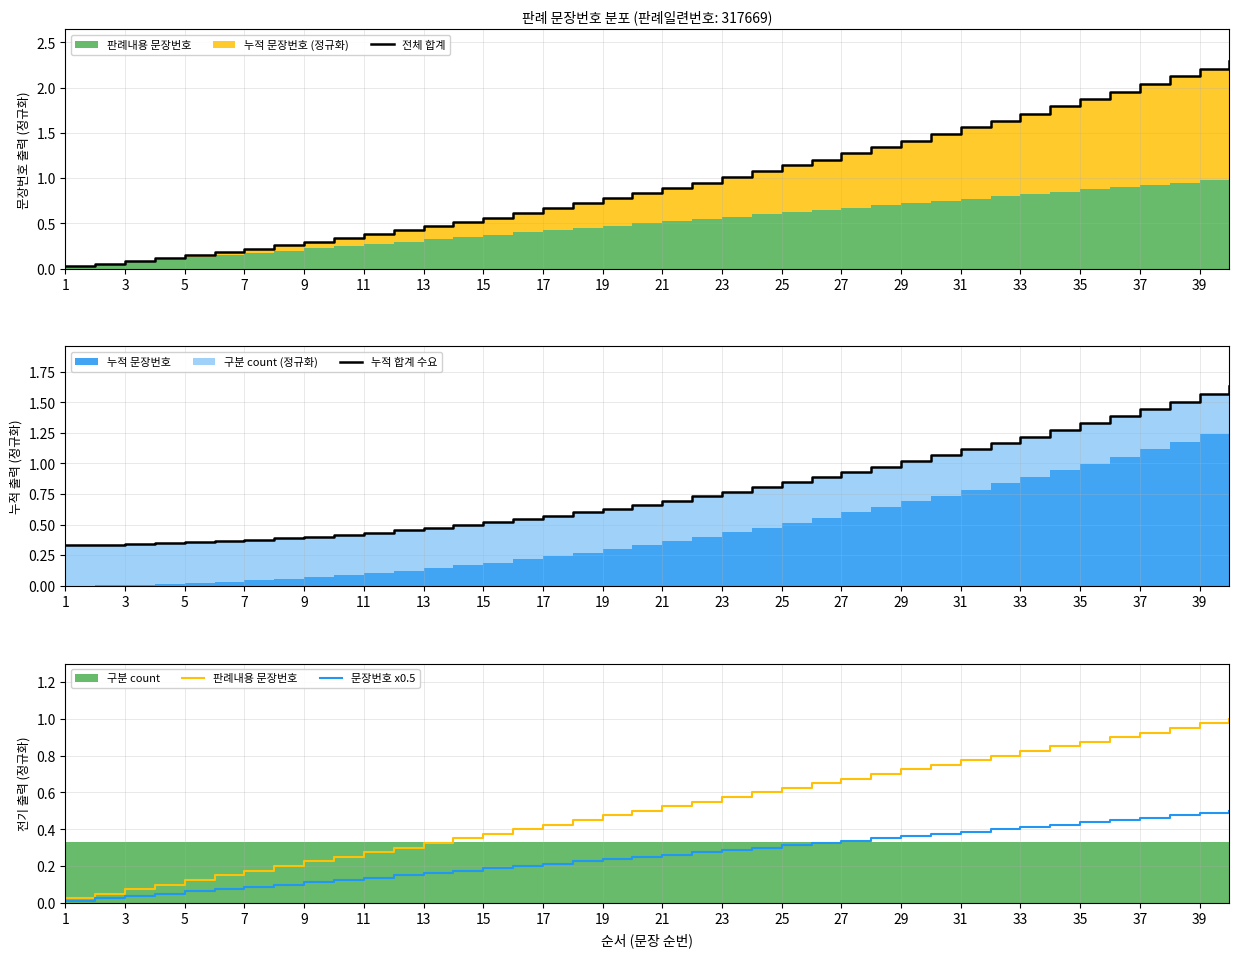

What is the difference between the second highest and minimum values in the 판례내용 문장번호 series?

0.9